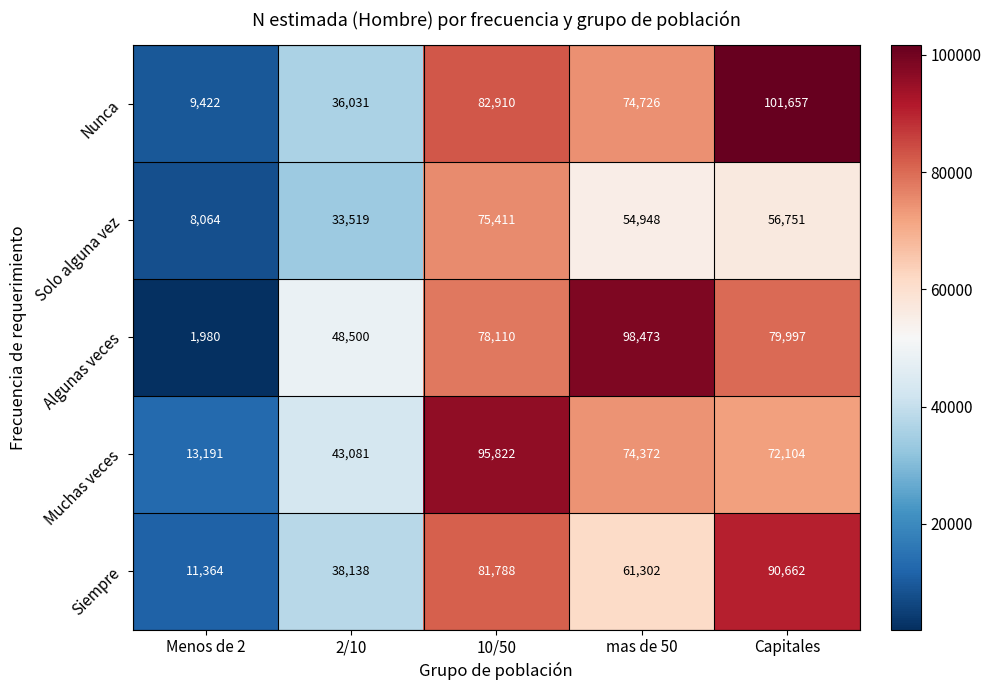

Read the Nunca value at 10/50.

82910